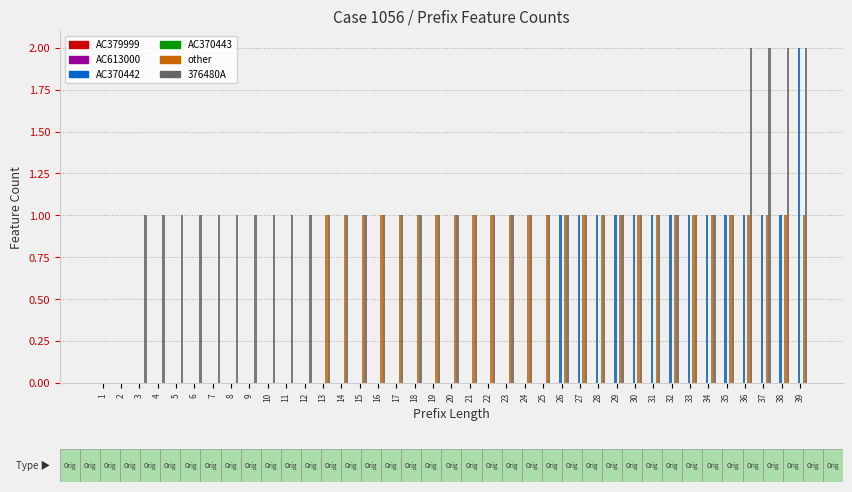

True or false: 376480A has a value of 1 at 28.

True